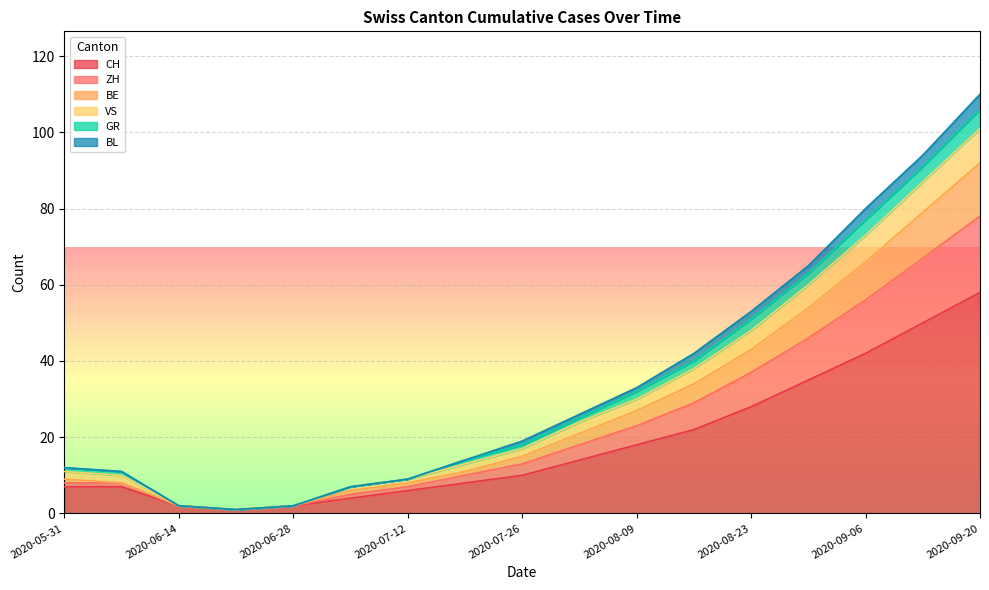

What is the difference between the CH values at 2020-09-13 and 2020-08-09?

32